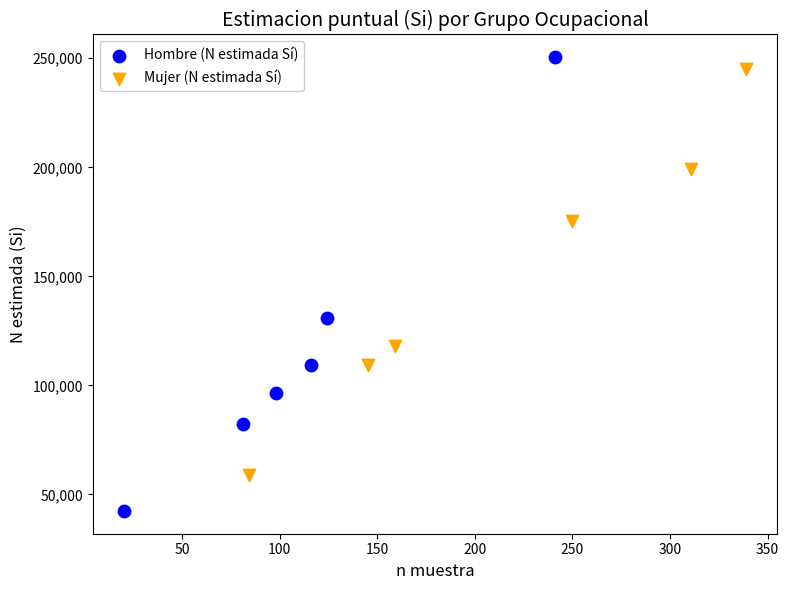

Which series contains the lowest Y value?

Hombre (N estimada Sí)